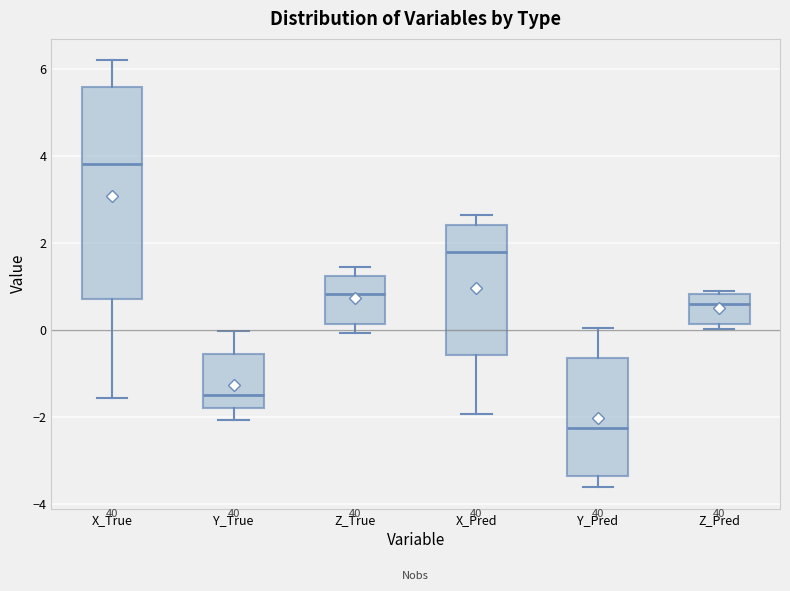

Reading left to right, read every box against the y-axis: the position of its median line, the range the box covers, and the ends of its whiskers. The values are not printed on the chart, so give them approximately, as read against the axis.

X_True: median 3.8, box 0.8 to 5.6, whiskers -1.6 to 6.2
Y_True: median -1.4, box -1.8 to -0.6, whiskers -2.0 to 0.0
Z_True: median 0.8, box 0.2 to 1.2, whiskers 0.0 to 1.4
X_Pred: median 1.8, box -0.6 to 2.4, whiskers -2.0 to 2.6
Y_Pred: median -2.2, box -3.4 to -0.6, whiskers -3.6 to 0.0
Z_Pred: median 0.6, box 0.2 to 0.8, whiskers 0.0 to 1.0